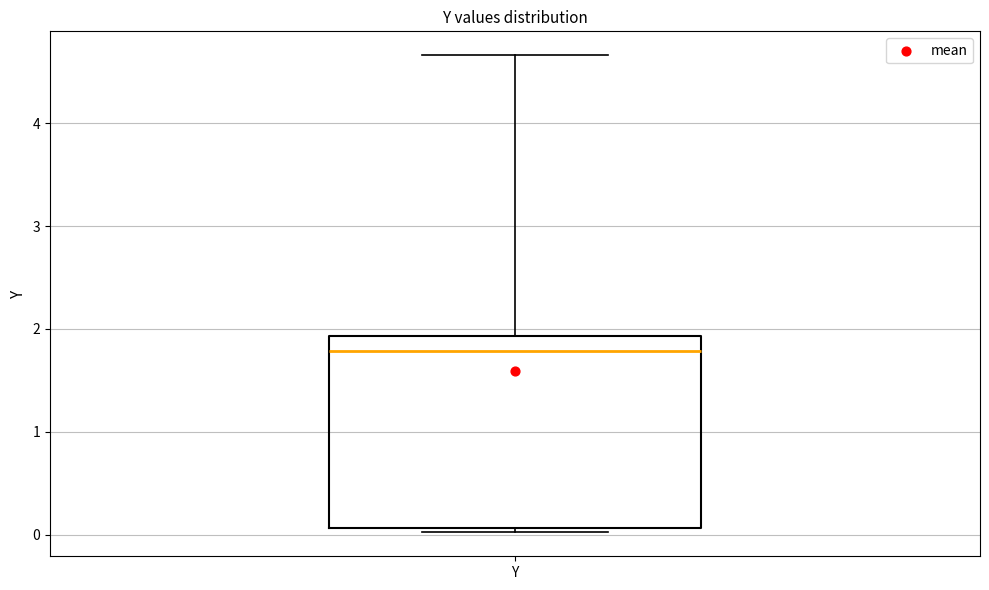

Read this box plot against the y-axis: the position of the median line, the range covered by the box, and the ends of both whiskers. The values are not printed on the chart, so give them approximately, as read against the axis.

median 1.8, box 0.1 to 1.9, whiskers 0.0 to 4.7